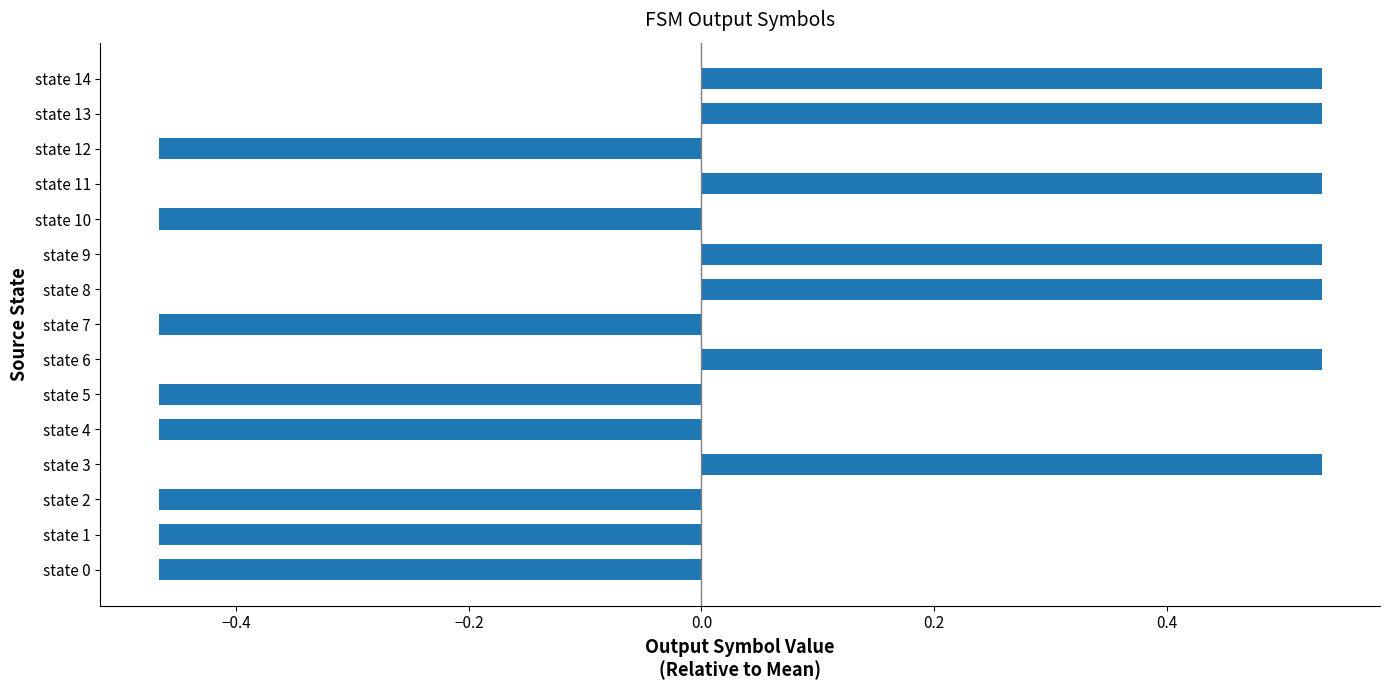

Count the values in the range 0 to 1.

7